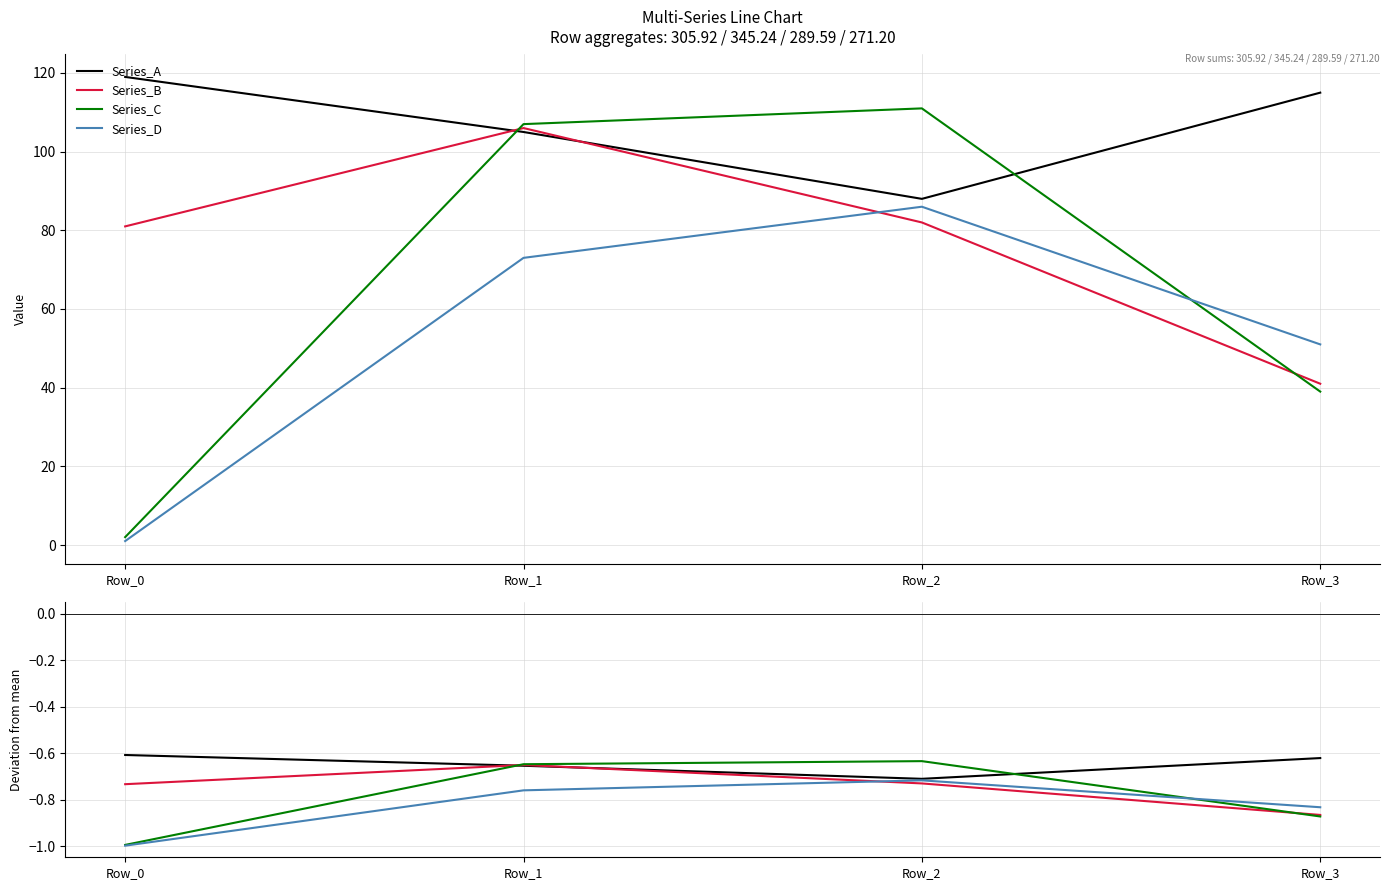

The Series_A series shows -0.4 at Row_3. True or false?

False